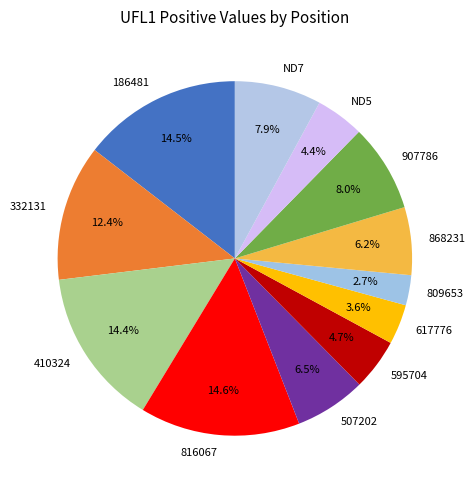

To the nearest percent, what is the combined percentage of 907786 and ND5?

12%